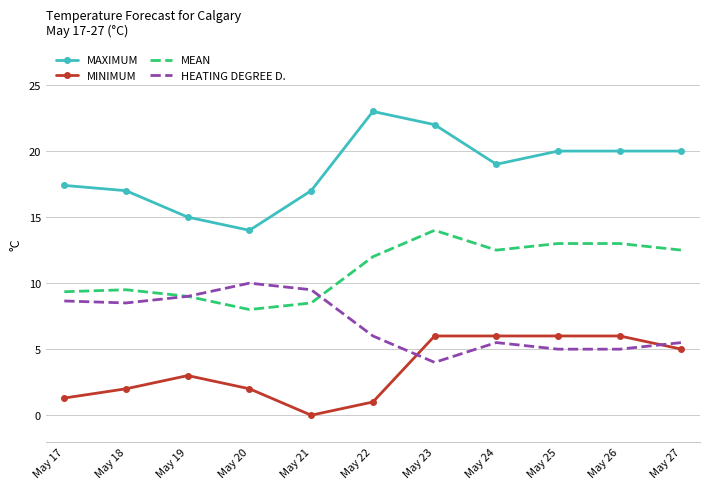

True or false: HEATING DEGREE D. and MINIMUM cross at least once.

True